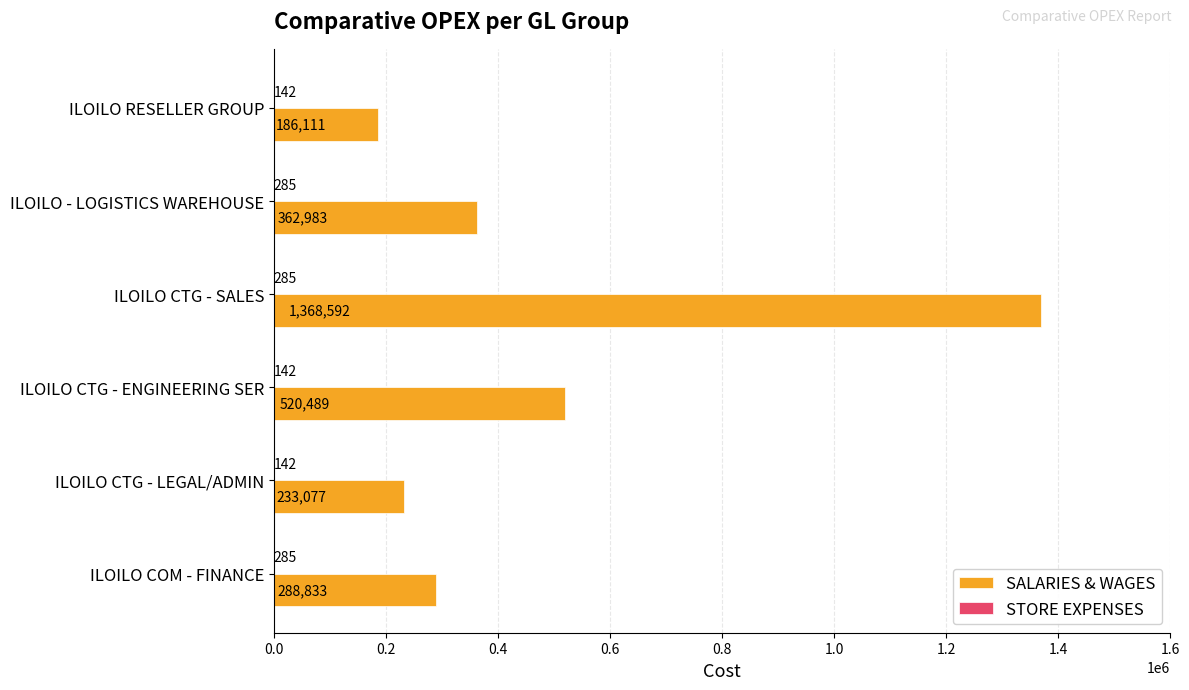

What is the sum of all SALARIES & WAGES values?

2960084.7